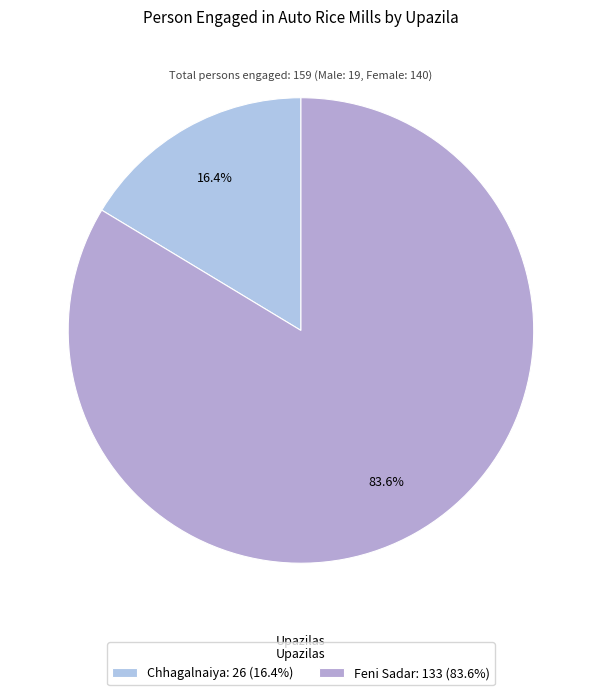

What is the smallest slice in the pie chart?

Chhagalnaiya